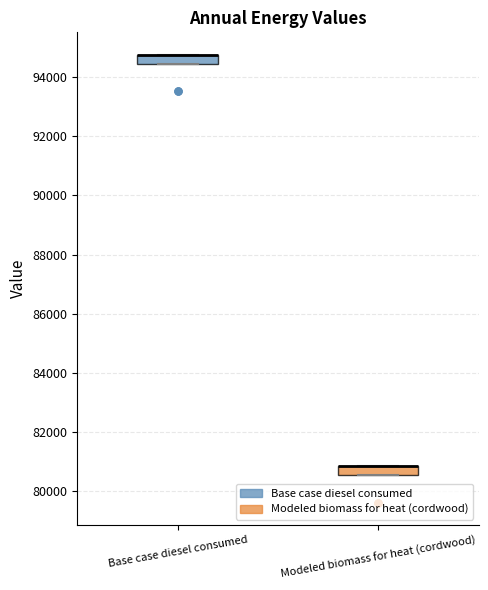

Reading left to right, read every box against the y-axis: the position of its median line, the range the box covers, and the ends of its whiskers. The values are not printed on the chart, so give them approximately, as read against the axis.

Base case diesel consumed: median 94800 (drawn on the box's upper edge), box 94400 to 94800, whiskers 94400 to 94800
Modeled biomass for heat (cordwood): median 80800 (drawn on the box's upper edge), box 80600 to 80800, whiskers 80600 to 80800